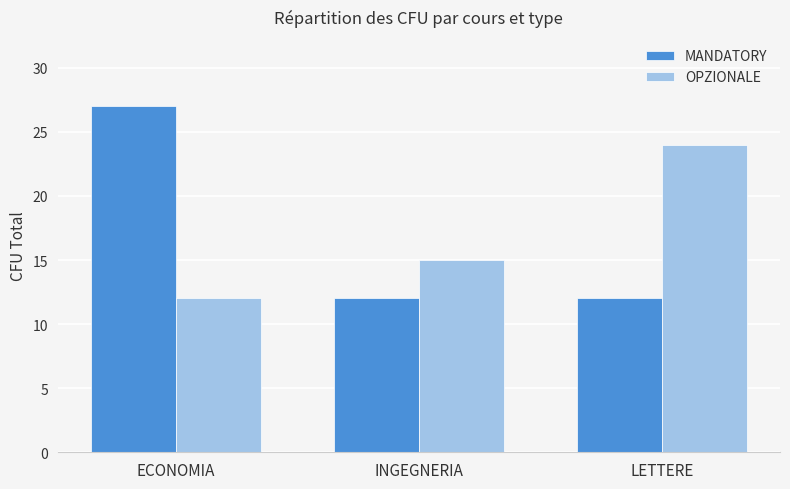

Between ECONOMIA and LETTERE, which series saw the biggest shift?

MANDATORY